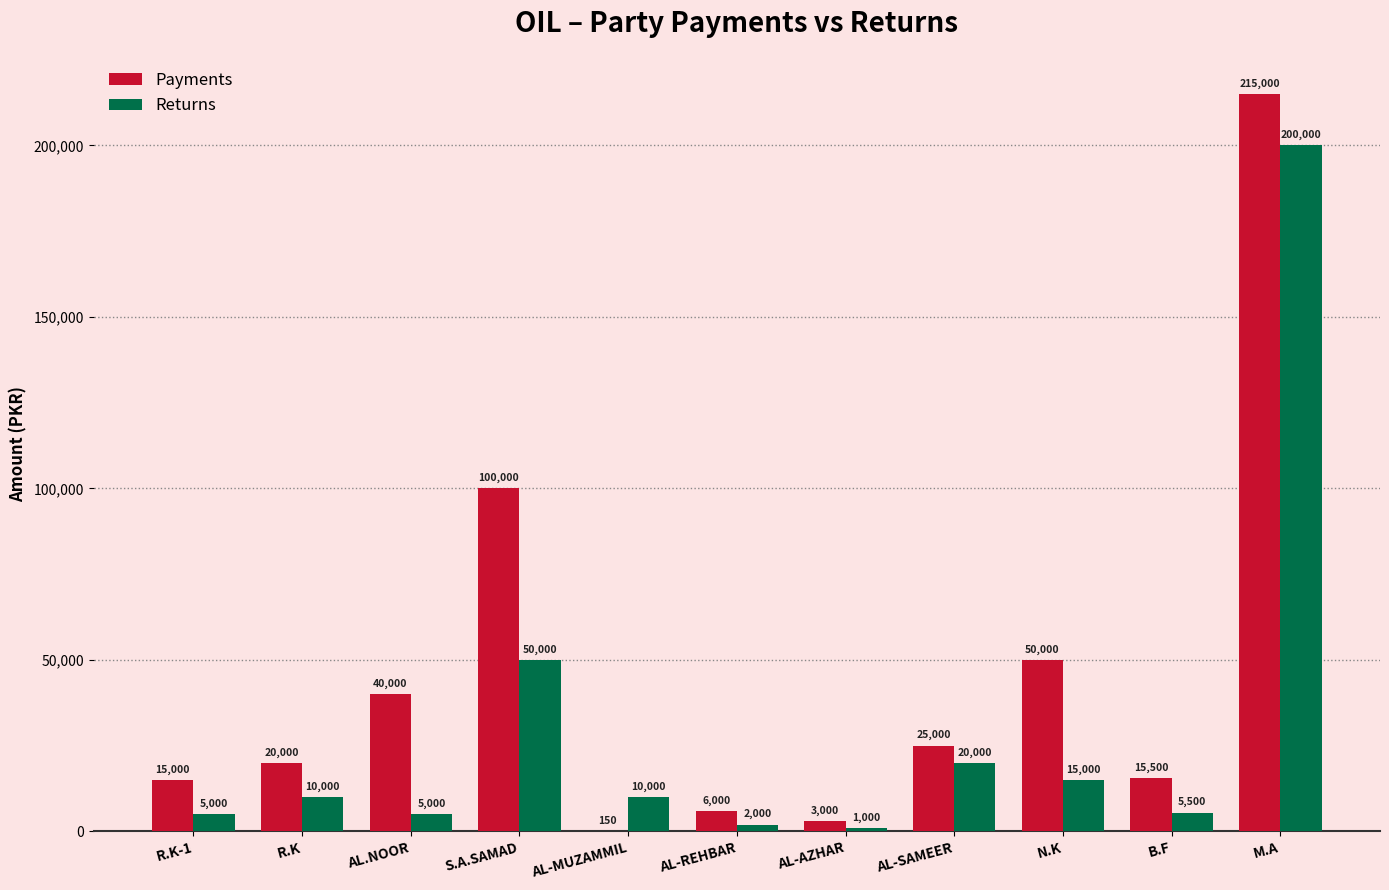

How many groups of bars are there?

11